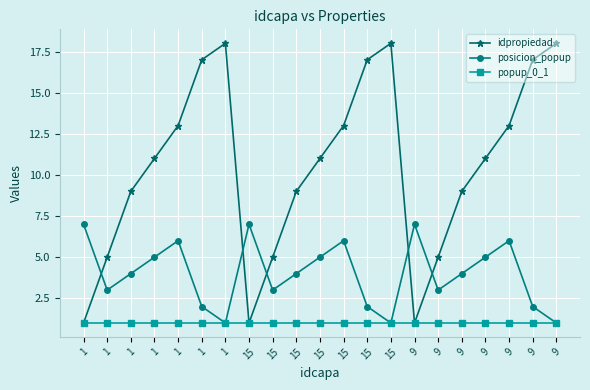

How many series are shown in this chart?

3